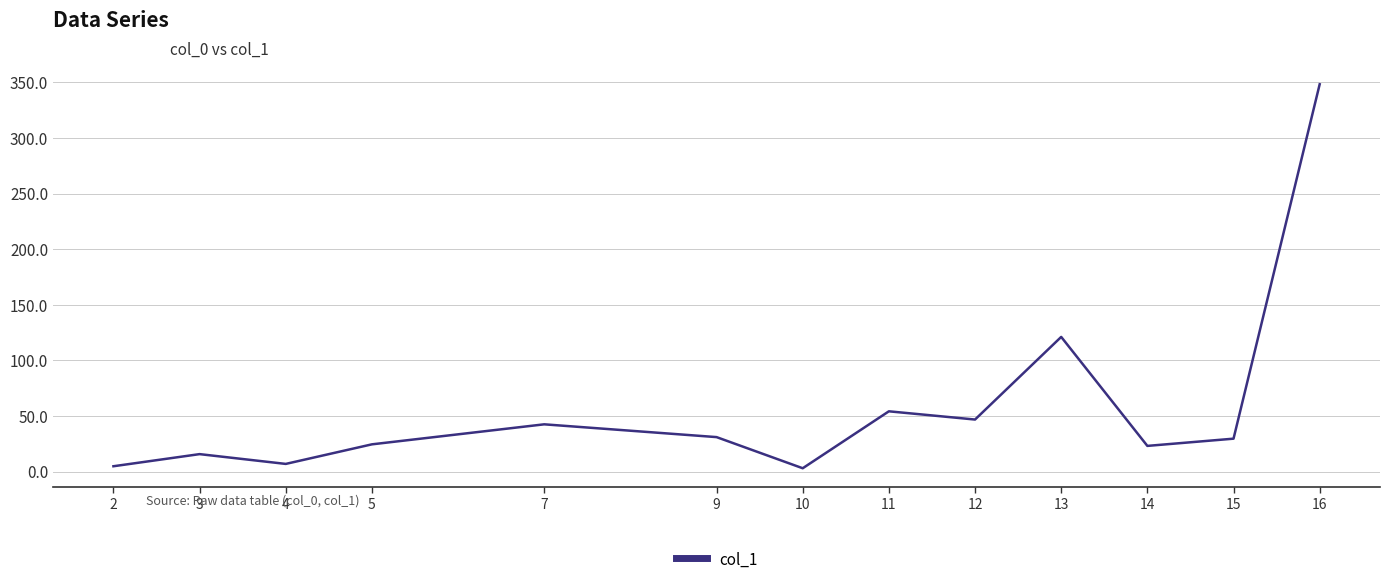

At which category does the chart reach its peak across all series?

16